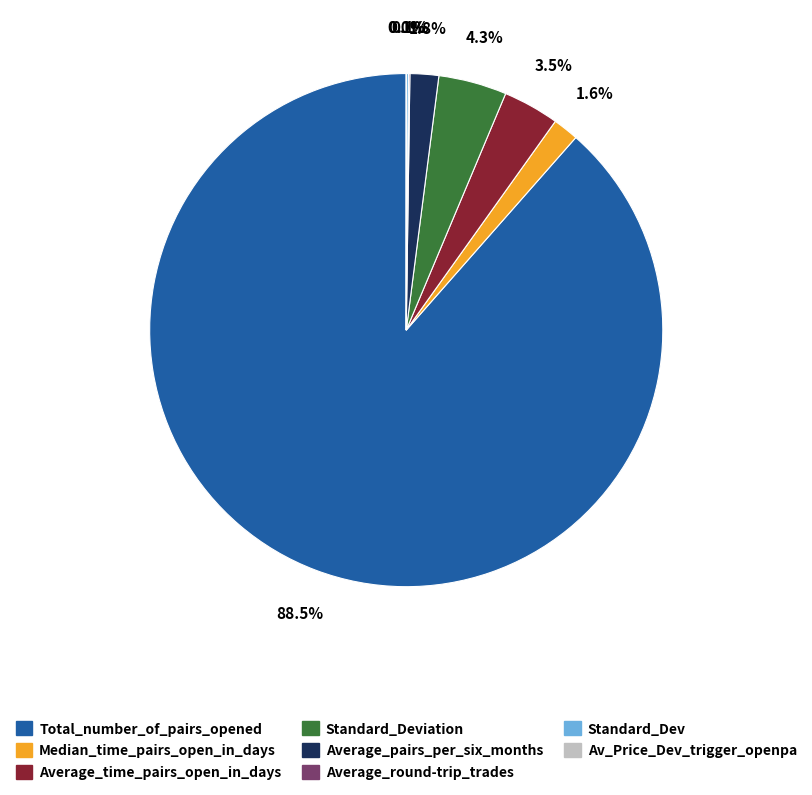

How much of the chart is everything except Average_time_pairs_open_in_days?

96.5%